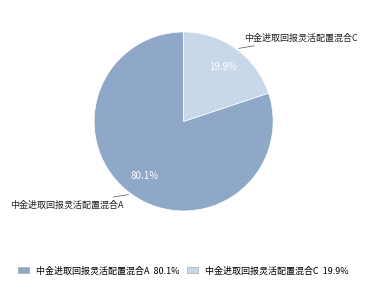

What is the largest slice in the pie chart?

中金进取回报灵活配置混合A